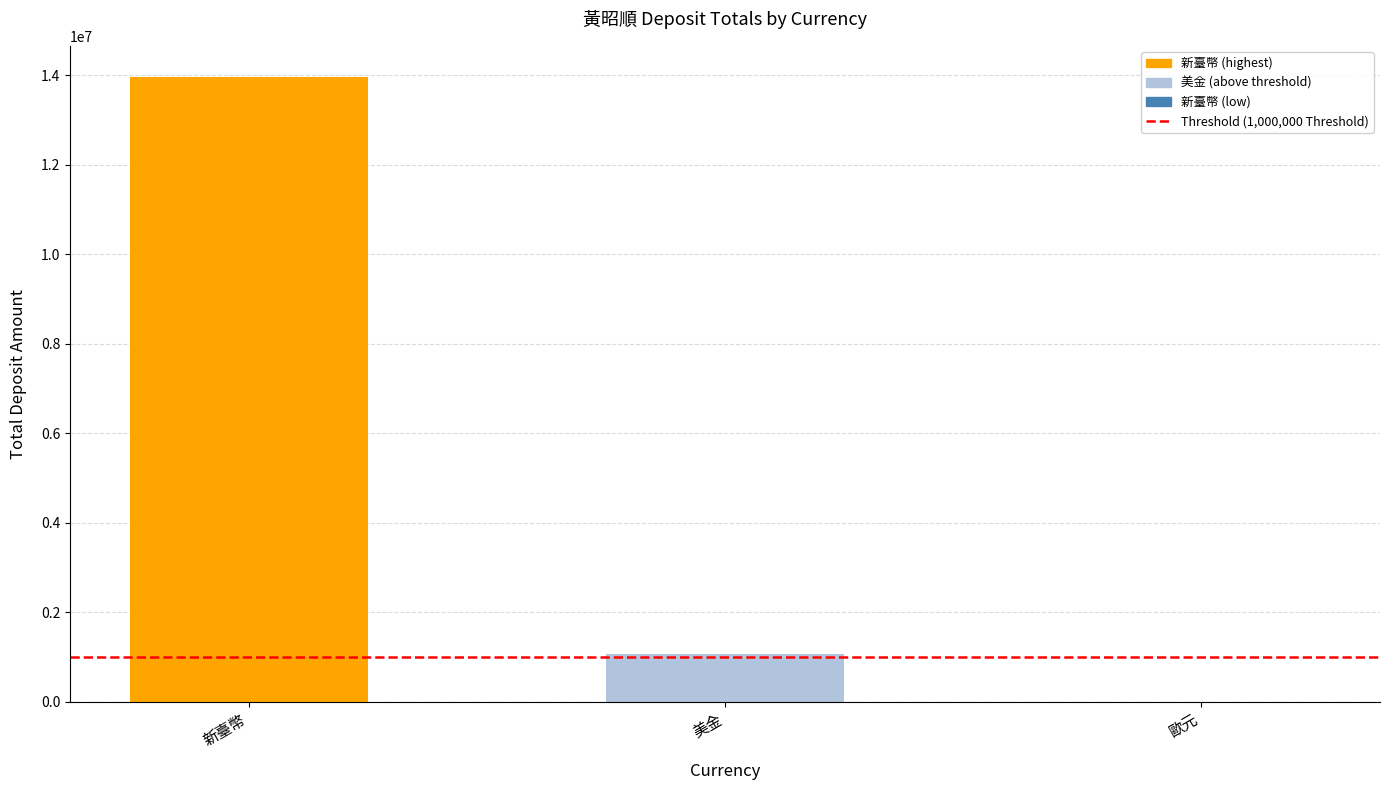

Is it true that the value at 新臺幣 is 45.6?

False